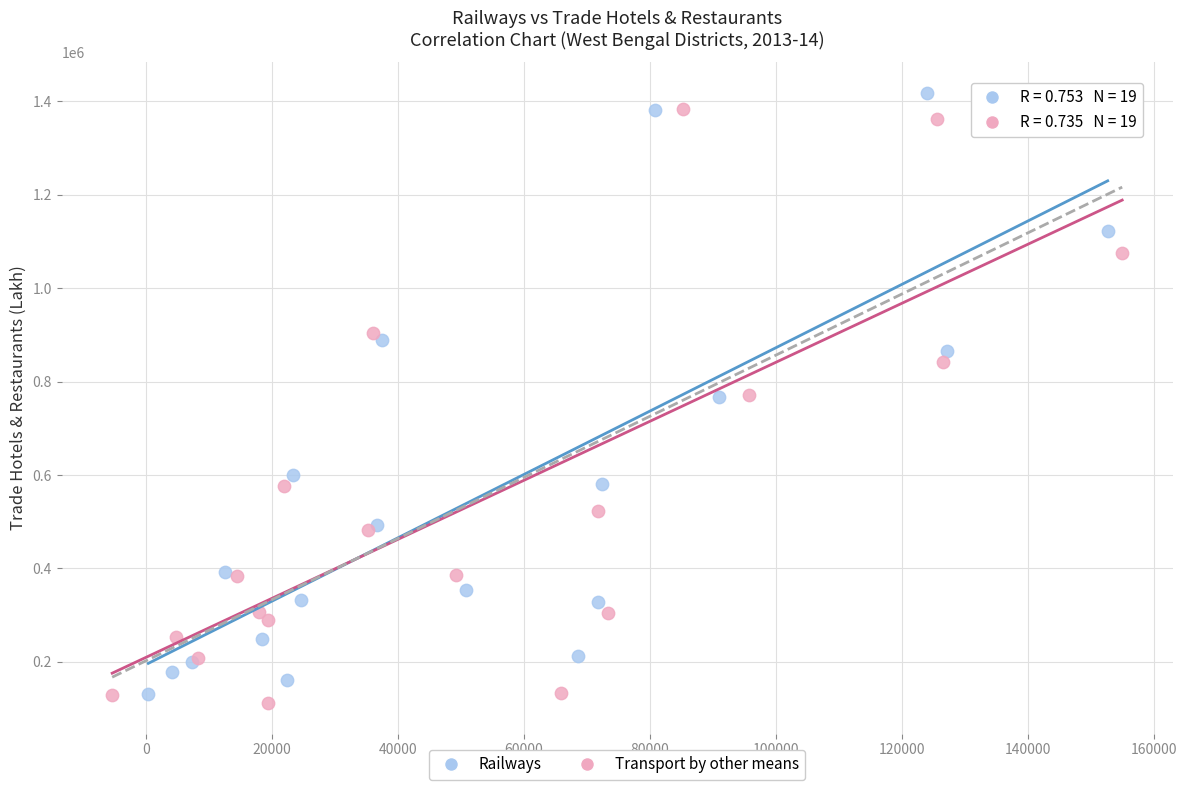

Which series contains the highest Y value?

Railways